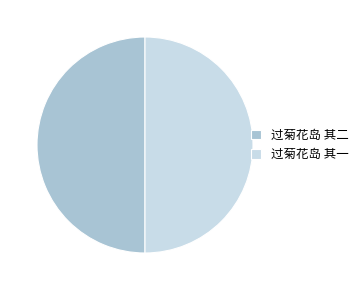

The 过菊花岛 其二 slice represents 50% of the pie. True or false?

True